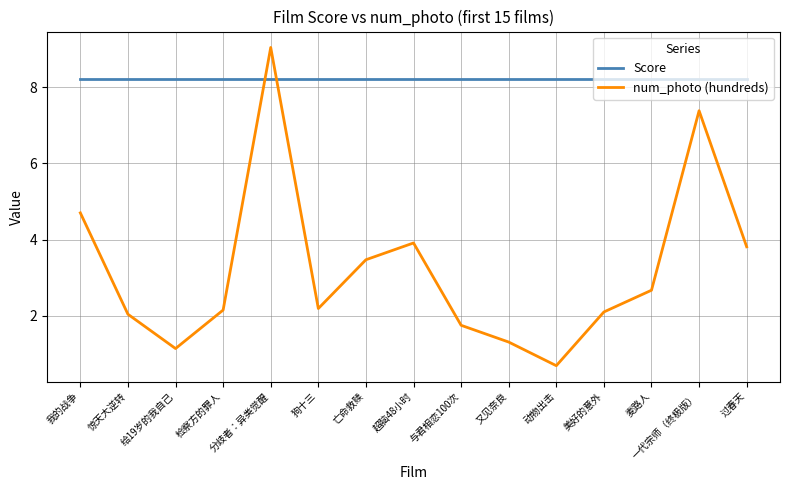

True or false: Score and num_photo (hundreds) intersect in this chart.

True